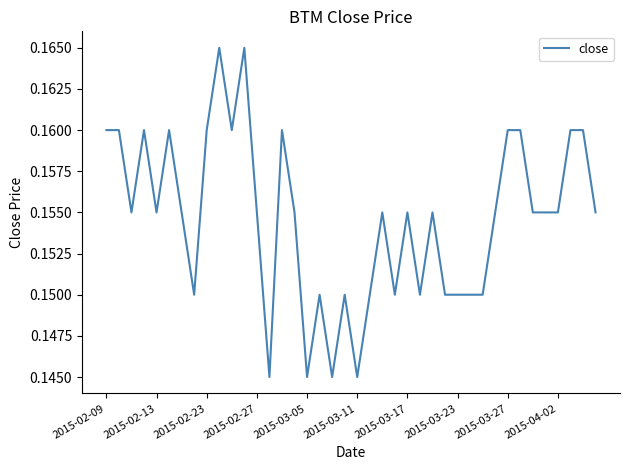

Reading right to left, transcribe all the data shown in this chart.

0.2	0.2	0.2	0.2	0.2	0.2	0.2	0.2	0.2	0.1	0.1	0.1	0.1	0.2	0.1	0.2	0.1	0.2	0.1	0.1	0.1	0.1	0.1	0.1	0.2	0.2	0.1	0.2	0.2	0.2	0.2	0.2	0.1	0.2	0.2	0.2	0.2	0.2	0.2	0.2